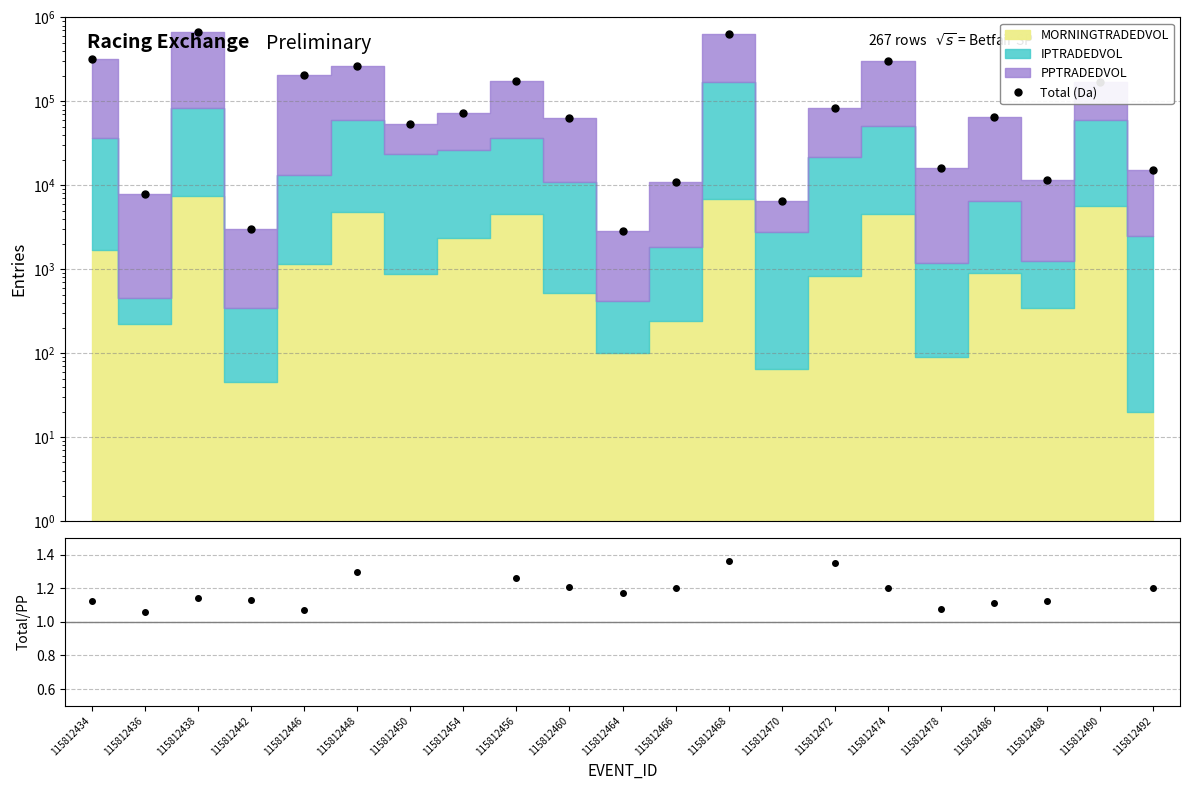

Which series has the largest range (max minus min)?

Total (Da)